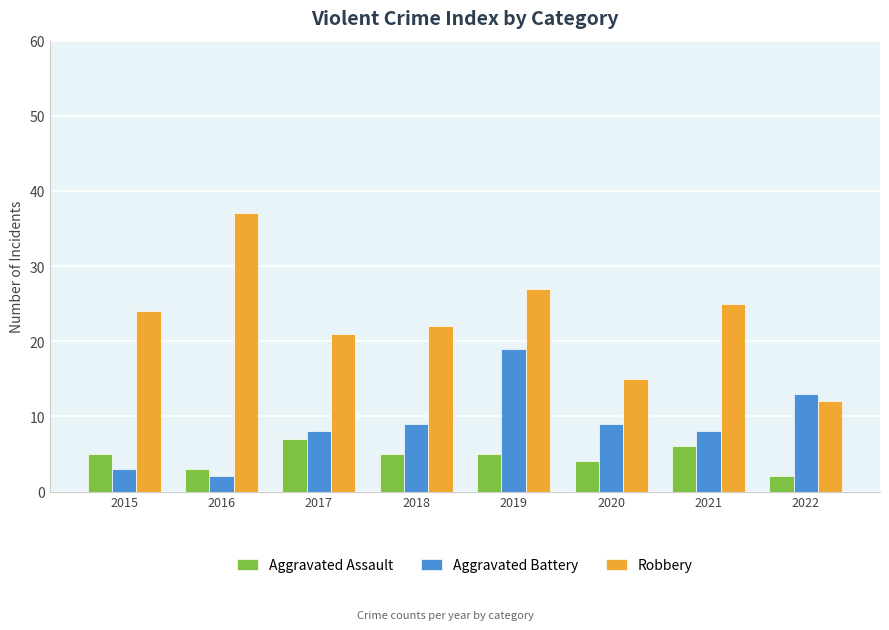

What is the value of the Robbery bar at the 3rd from the left?

21